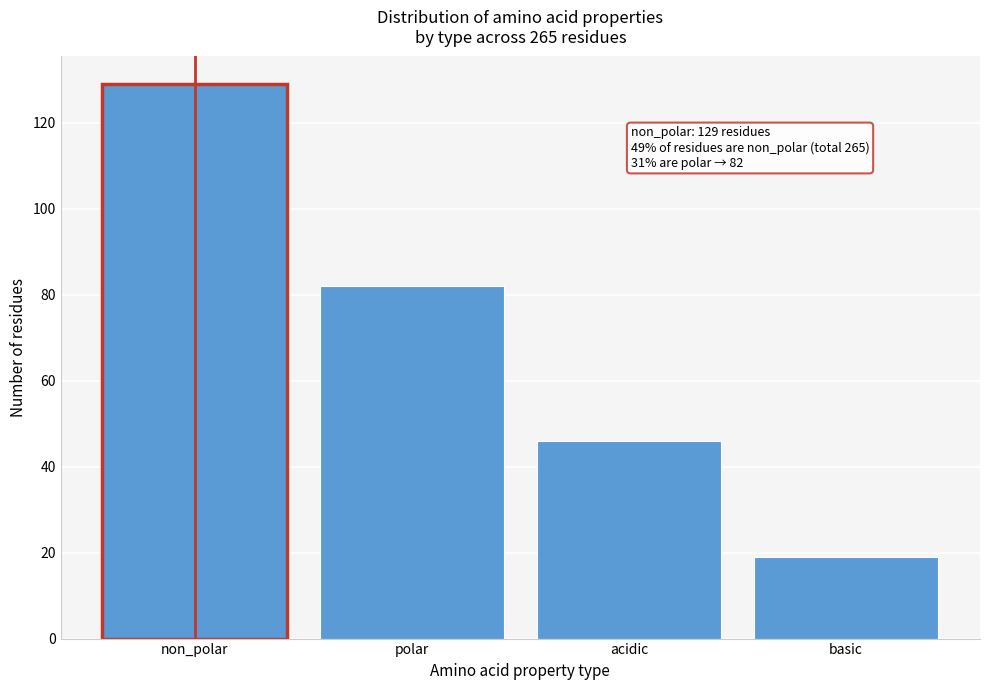

Reading right to left, what are all the values shown in this chart?

19	46	82	129